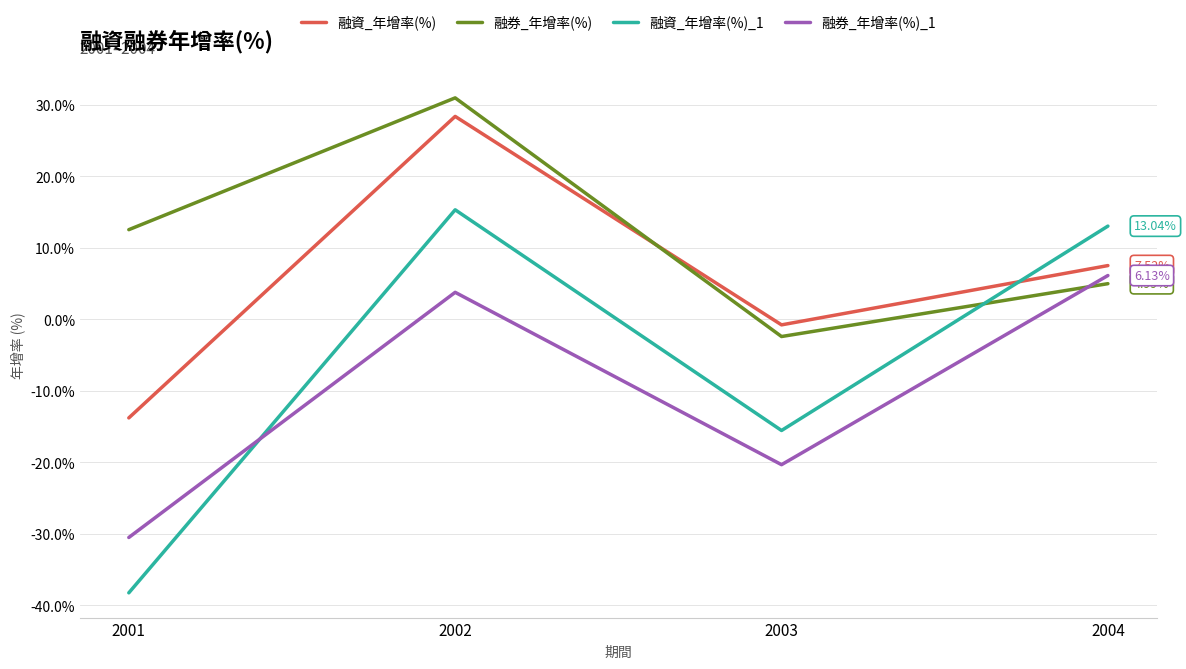

What is the sum of the 融資_年增率(%) values at 2004 and 2002?

35.9